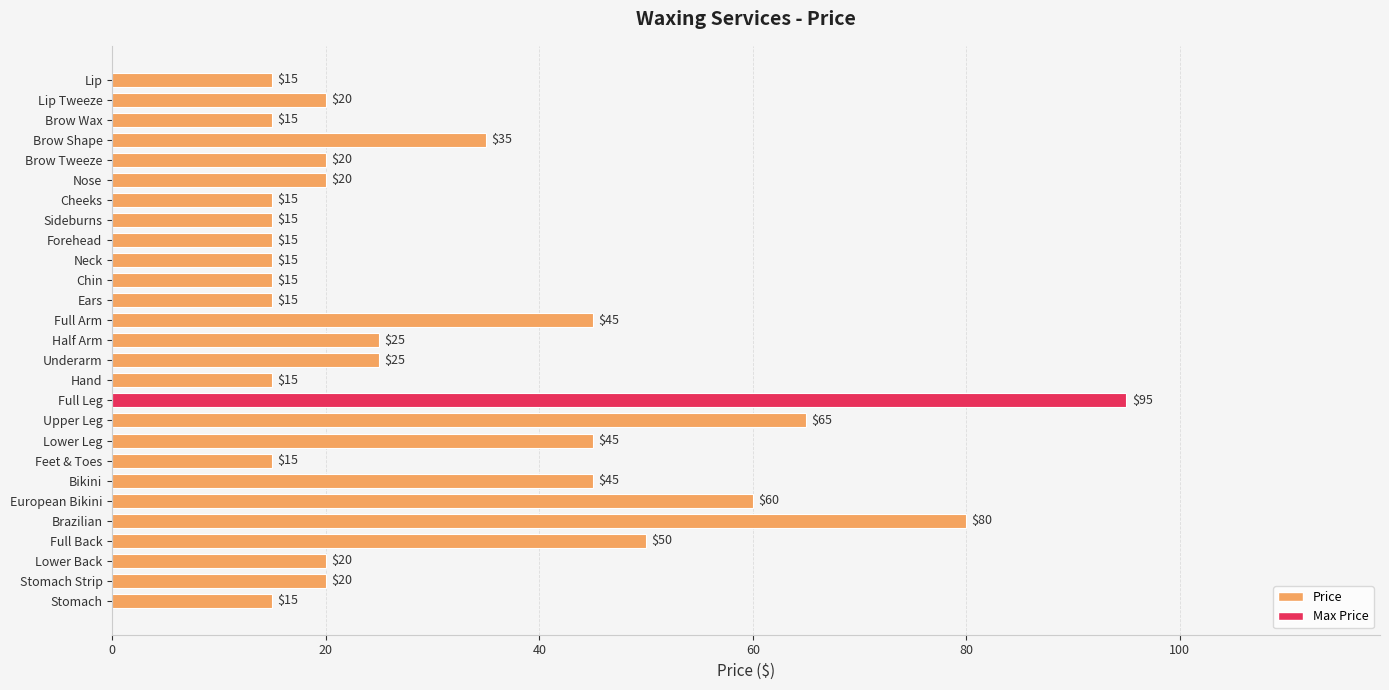

Reading top to bottom, extract all data points from this chart.

Lip=15	Lip Tweeze=20	Brow Wax=15	Brow Shape=35	Brow Tweeze=20	Nose=20	Cheeks=15	Sideburns=15	Forehead=15	Neck=15	Chin=15	Ears=15	Full Arm=45	Half Arm=25	Underarm=25	Hand=15	Full Leg=95	Upper Leg=65	Lower Leg=45	Feet & Toes=15	Bikini=45	European Bikini=60	Brazilian=80	Full Back=50	Lower Back=20	Stomach Strip=20	Stomach=15